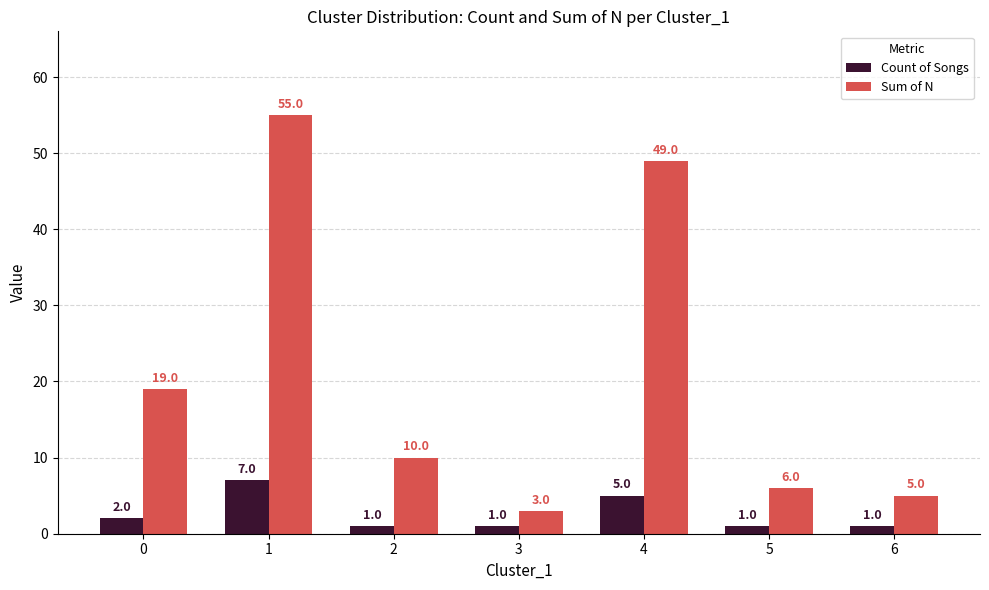

What is the total value across all series at 1?

62